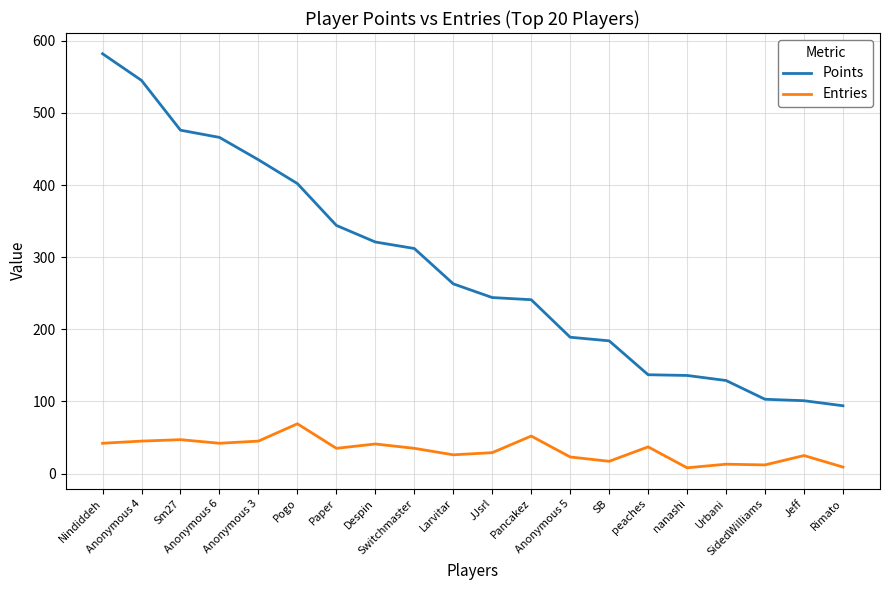

What are all the series names shown in the legend?

Points, Entries